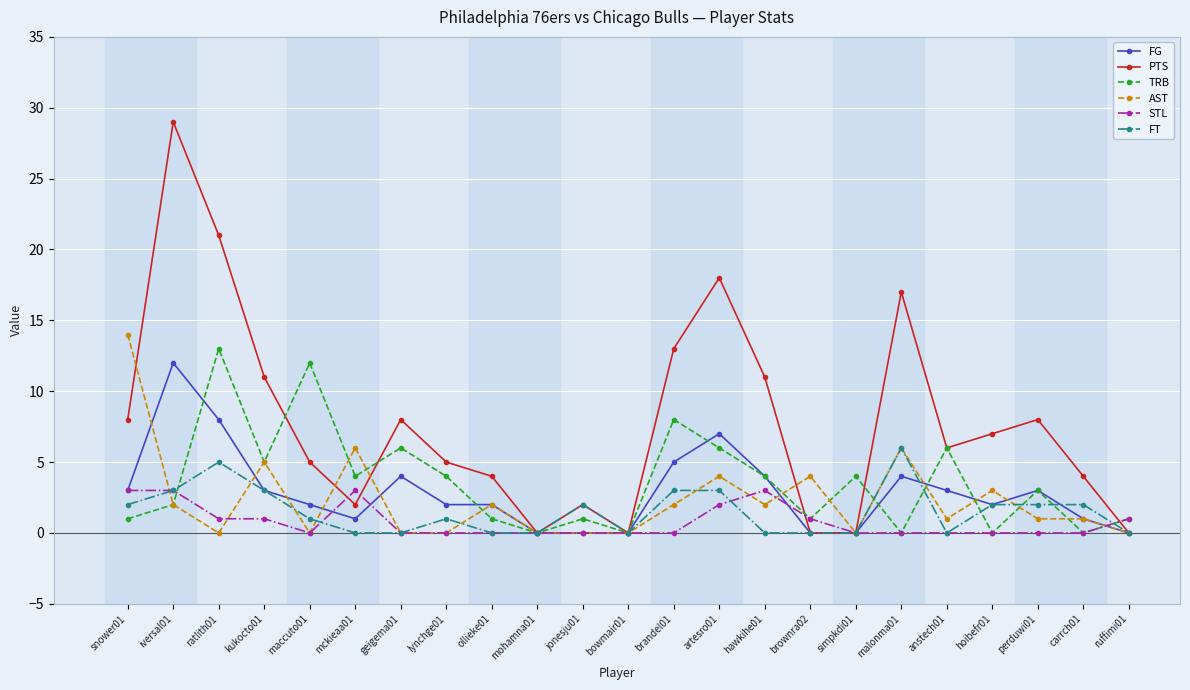

What is the difference between the second highest and minimum values in the STL series?

3